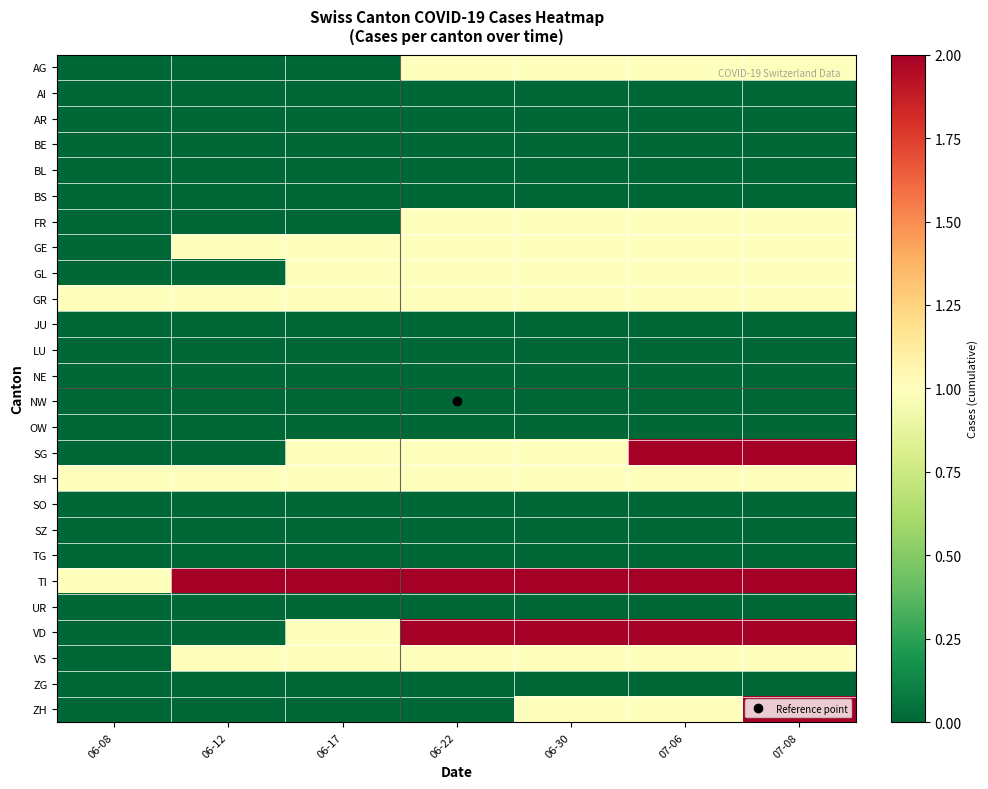

Reading left to right, transcribe all the data shown in this chart.

AG: 06-08=0	06-12=0	06-17=0	06-22=1	06-30=1	07-06=1	07-08=1
AI: 06-08=0	06-12=0	06-17=0	06-22=0	06-30=0	07-06=0	07-08=0
AR: 06-08=0	06-12=0	06-17=0	06-22=0	06-30=0	07-06=0	07-08=0
BE: 06-08=0	06-12=0	06-17=0	06-22=0	06-30=0	07-06=0	07-08=0
BL: 06-08=0	06-12=0	06-17=0	06-22=0	06-30=0	07-06=0	07-08=0
BS: 06-08=0	06-12=0	06-17=0	06-22=0	06-30=0	07-06=0	07-08=0
FR: 06-08=0	06-12=0	06-17=0	06-22=1	06-30=1	07-06=1	07-08=1
GE: 06-08=0	06-12=1	06-17=1	06-22=1	06-30=1	07-06=1	07-08=1
GL: 06-08=0	06-12=0	06-17=1	06-22=1	06-30=1	07-06=1	07-08=1
GR: 06-08=1	06-12=1	06-17=1	06-22=1	06-30=1	07-06=1	07-08=1
JU: 06-08=0	06-12=0	06-17=0	06-22=0	06-30=0	07-06=0	07-08=0
LU: 06-08=0	06-12=0	06-17=0	06-22=0	06-30=0	07-06=0	07-08=0
NE: 06-08=0	06-12=0	06-17=0	06-22=0	06-30=0	07-06=0	07-08=0
NW: 06-08=0	06-12=0	06-17=0	06-22=0	06-30=0	07-06=0	07-08=0
OW: 06-08=0	06-12=0	06-17=0	06-22=0	06-30=0	07-06=0	07-08=0
SG: 06-08=0	06-12=0	06-17=1	06-22=1	06-30=1	07-06=2	07-08=2
SH: 06-08=1	06-12=1	06-17=1	06-22=1	06-30=1	07-06=1	07-08=1
SO: 06-08=0	06-12=0	06-17=0	06-22=0	06-30=0	07-06=0	07-08=0
SZ: 06-08=0	06-12=0	06-17=0	06-22=0	06-30=0	07-06=0	07-08=0
TG: 06-08=0	06-12=0	06-17=0	06-22=0	06-30=0	07-06=0	07-08=0
TI: 06-08=1	06-12=2	06-17=2	06-22=2	06-30=2	07-06=2	07-08=2
UR: 06-08=0	06-12=0	06-17=0	06-22=0	06-30=0	07-06=0	07-08=0
VD: 06-08=0	06-12=0	06-17=1	06-22=2	06-30=2	07-06=2	07-08=2
VS: 06-08=0	06-12=1	06-17=1	06-22=1	06-30=1	07-06=1	07-08=1
ZG: 06-08=0	06-12=0	06-17=0	06-22=0	06-30=0	07-06=0	07-08=0
ZH: 06-08=0	06-12=0	06-17=0	06-22=0	06-30=1	07-06=1	07-08=3